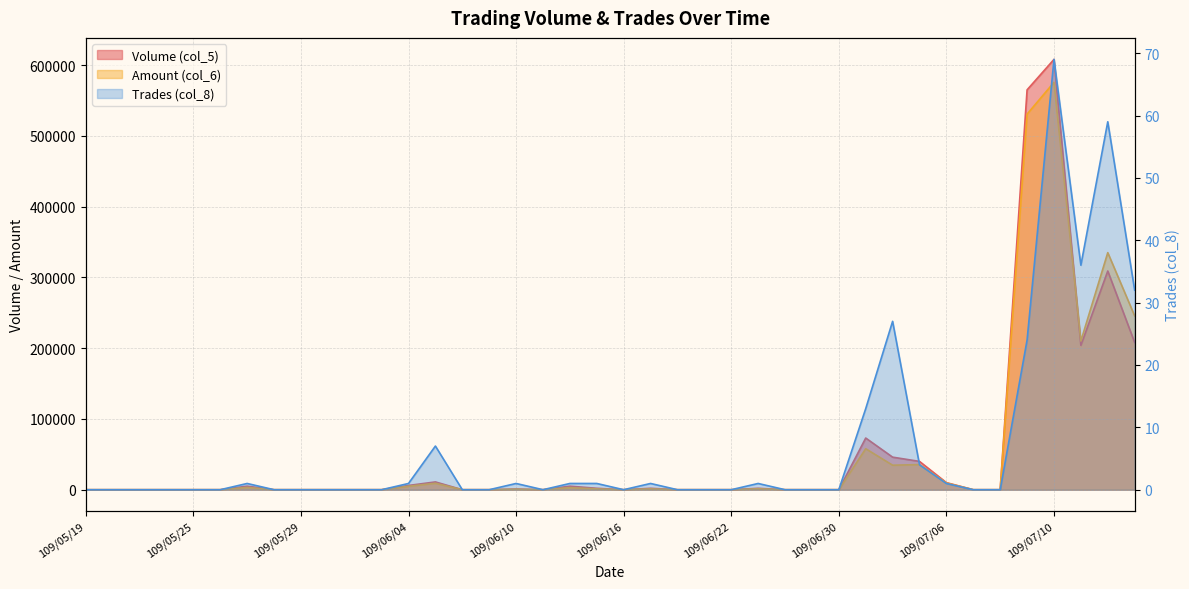

Rank the series by their maximum value, from highest to lowest.

Volume (col_5), Amount (col_6), Trades (col_8)